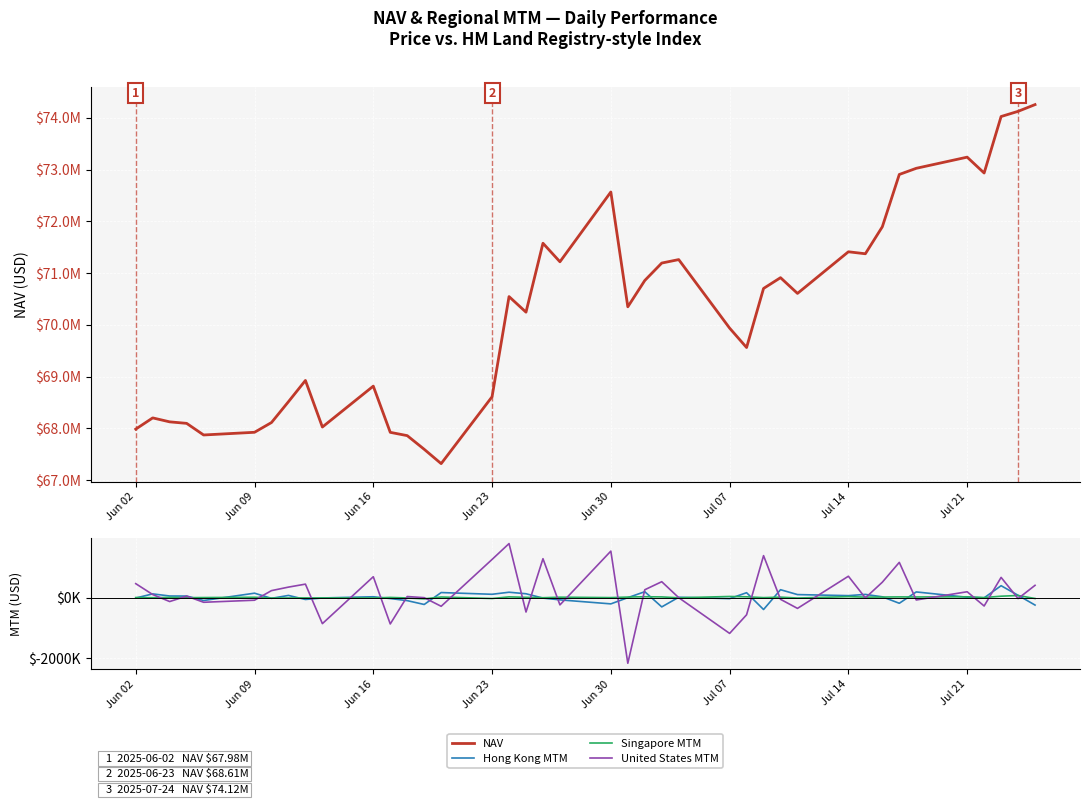

Reading left to right, transcribe all the data shown in this chart.

NAV: 67984668.9	68201567.5	68125090.6	68095970.0	67871500.3	67923504.8	68111949.1	68514462.7	68924866.9	68024921.2	68815175.1	67922511.6	67858861.2	67594995.0	67317823.8	68609973.8	70545099.3	70243996.7	71575563.4	71217417.0	72565682.1	70347177.7	70855850.5	71192753.9	71259649.0	69935930.3	69560854.5	70702125.9	70910366.7	70606394.5	71410585.4	71372234.7	71893515.1	72904070.1	73023224.4	73238659.2	72932040.9	74023497.5	74123535.9	74253731.8
Hong Kong MTM: -11242.5	123856.4	54971.0	52661.9	-93300.0	147147.9	-21957.7	73709.3	-59615.0	-9790.7	29740.5	-28666.8	-97631.7	-224090.5	168391.8	111186.0	178913.5	128719.7	-14136.1	-72099.0	-204274.8	0.0	195864.7	-303951.4	13320.6	-31550.5	163152.1	-389781.3	261805.3	101351.8	66861.4	107098.0	28378.7	-184756.2	188606.8	13565.1	-5572.5	393602.0	77661.6	-243390.4
Singapore MTM: 3268.1	-1300.0	8066.7	350.0	3489.8	12944.5	-12380.2	-10899.0	-7819.6	-8582.6	-11326.0	7856.7	-10268.0	-38933.7	20970.9	-27407.8	25317.4	10561.6	-2008.4	15736.7	2076.3	19532.5	30152.1	24484.6	-4660.8	39230.6	27587.3	1179.4	16920.1	-11668.1	33493.2	17184.5	20718.0	24999.5	22452.2	27987.6	3042.9	48284.5	71229.0	-27346.3
United States MTM: 461214.8	102355.3	-127523.4	50679.5	-151618.7	-83931.7	231749.7	347189.2	445167.5	-854501.8	688967.3	-865013.4	37652.6	0.0	-283541.0	1257703.2	1779055.8	-472378.1	1281600.1	-238160.1	1531471.2	-2158212.9	260190.4	525253.7	0.0	-1175926.6	-563130.3	1382523.9	-54240.4	-352765.0	705140.4	-8102.2	508462.3	1161098.7	-75879.7	194389.6	-274041.4	667218.8	-30234.1	405661.2